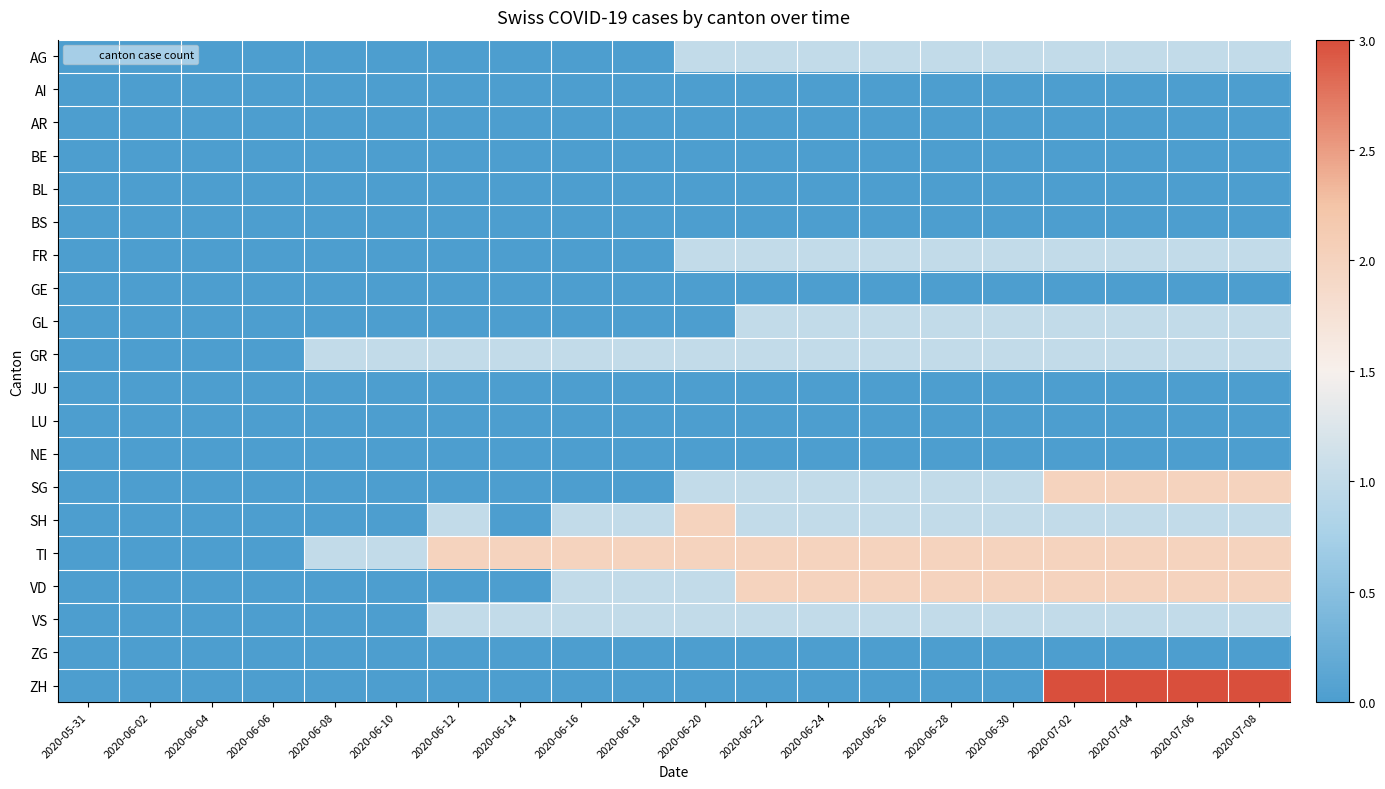

At how many categories does at least one series exceed 0?

16